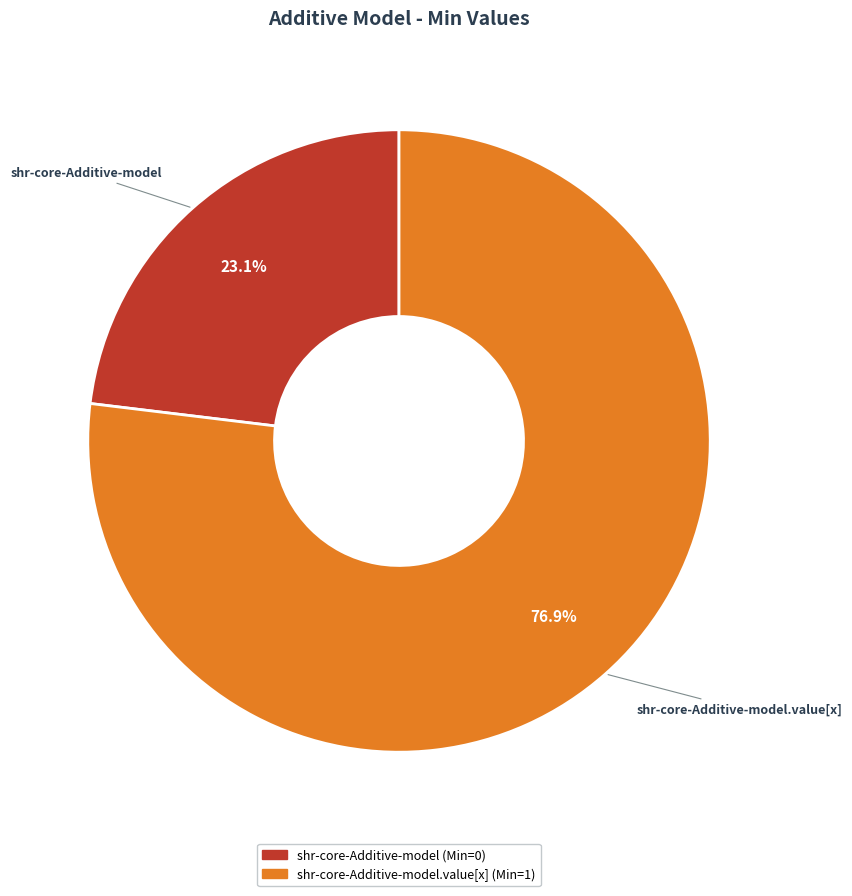

Is there a majority slice in this chart?

Yes